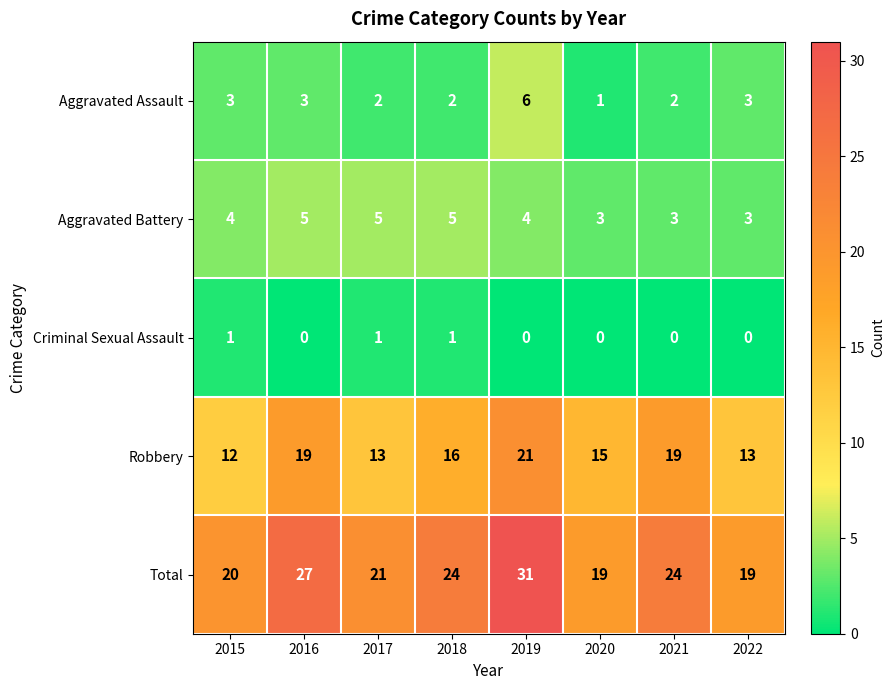

What is the minimum value for Robbery?

12